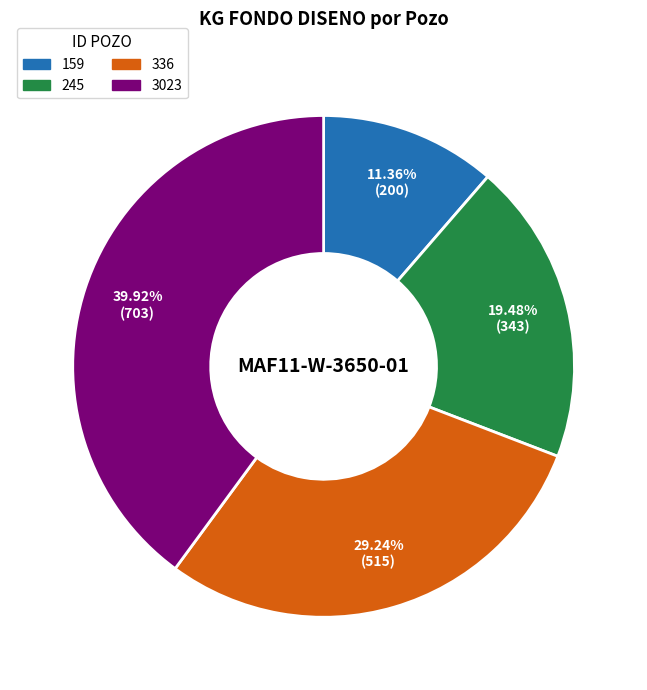

To the nearest percent, what is the difference between the largest and smallest slice percentages?

29%